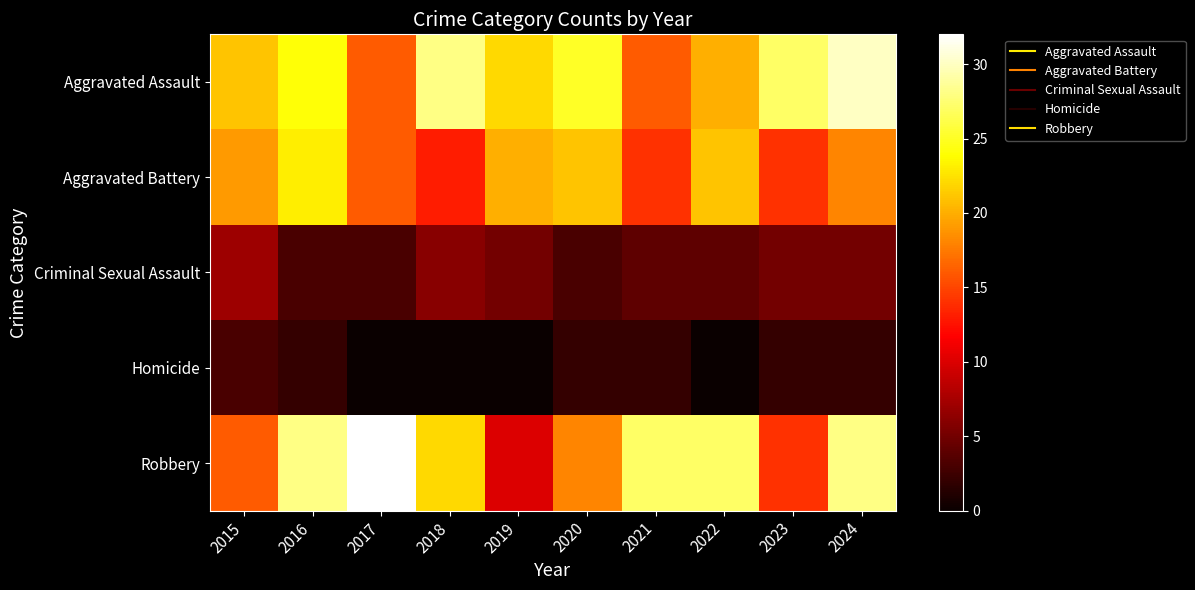

Rank the series at 2015 from highest to lowest value.

Aggravated Assault, Aggravated Battery, Robbery, Criminal Sexual Assault, Homicide